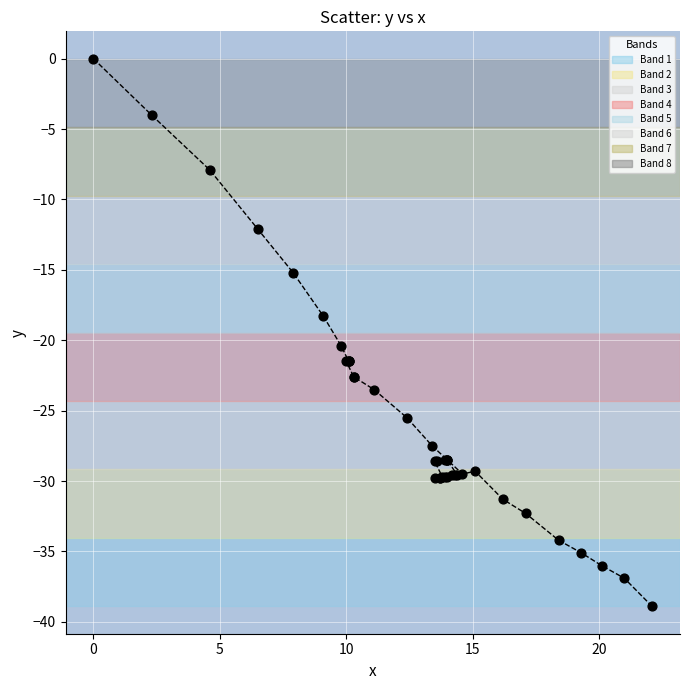

What Y value in the scatter plot is closest to -19?

-18.3